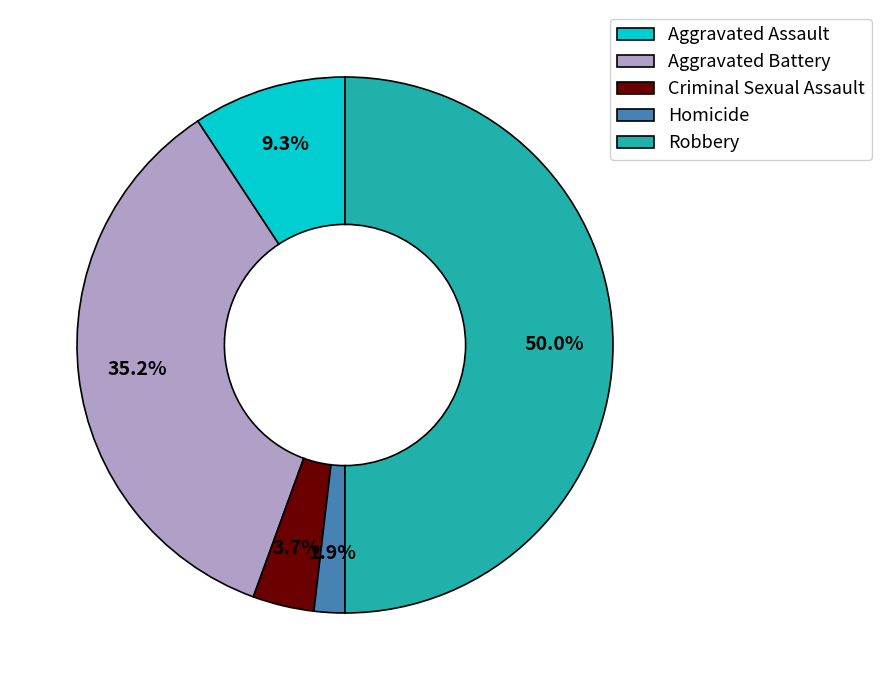

Does Homicide account for over 50% of the chart?

No